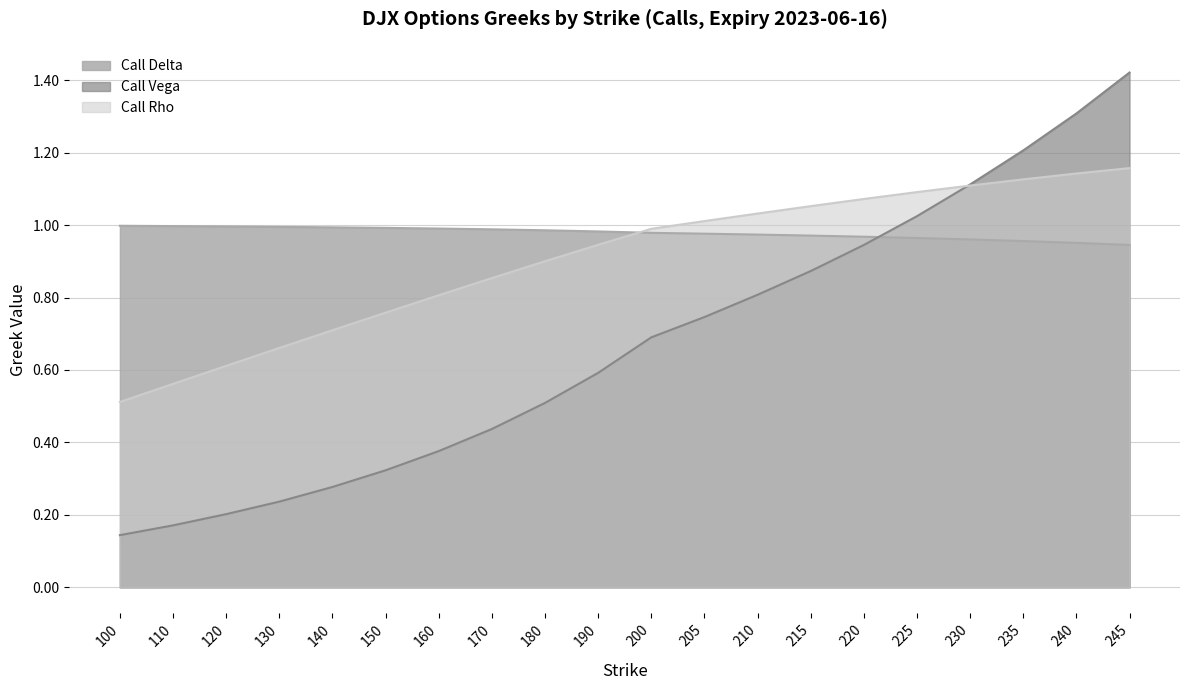

How many intersections are there between Call Delta and Call Vega?

1